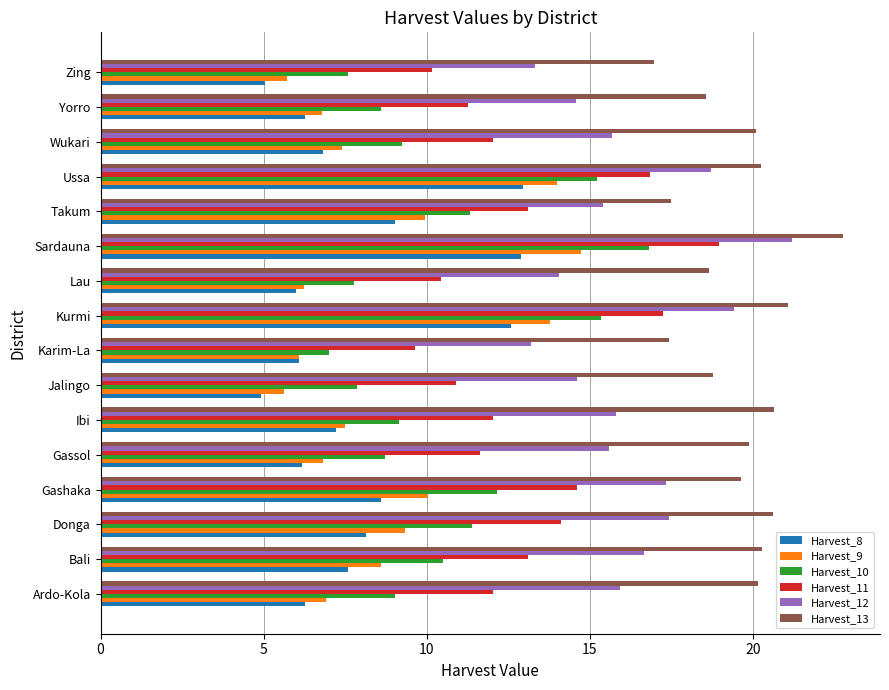

What is the total value across all series at Karim-La?

59.5